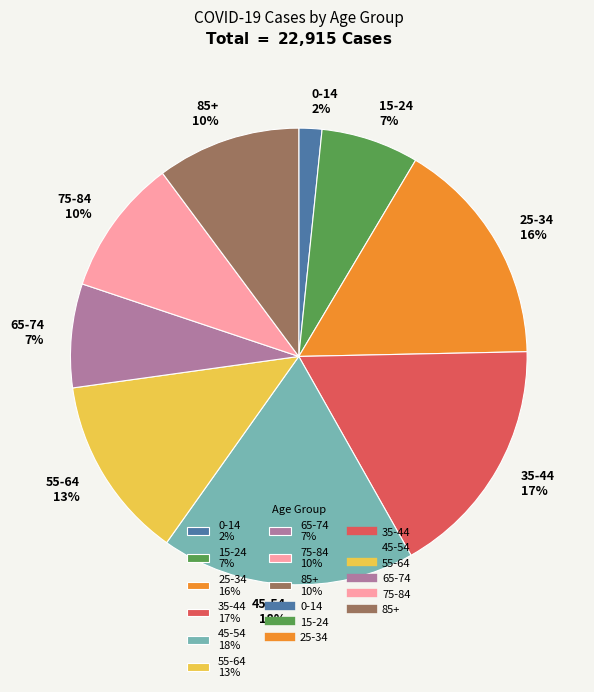

Which category has the smallest portion of the pie?

0-14 2%